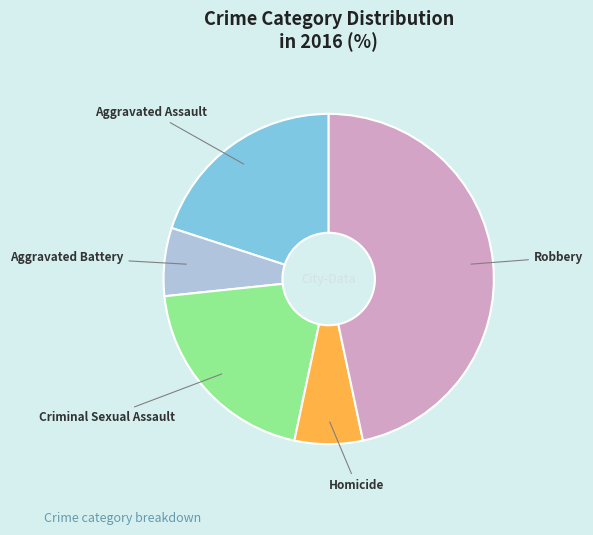

The Criminal Sexual Assault slice represents 20% of the pie. True or false?

True